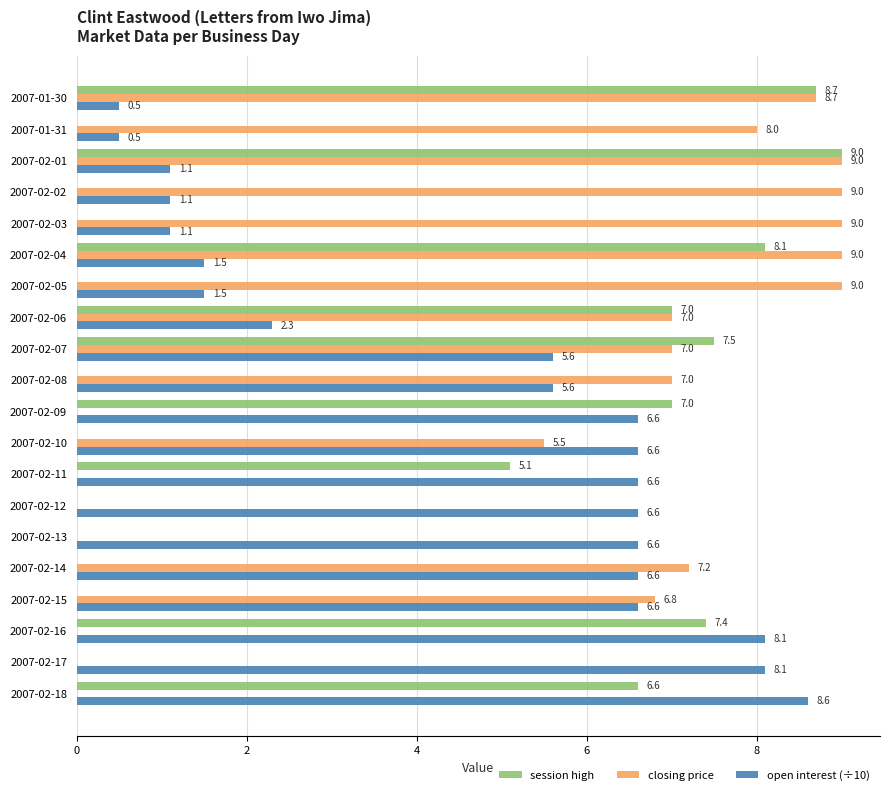

True or false: open interest (÷10) has a value of 4.3 at 2007-02-14.

False